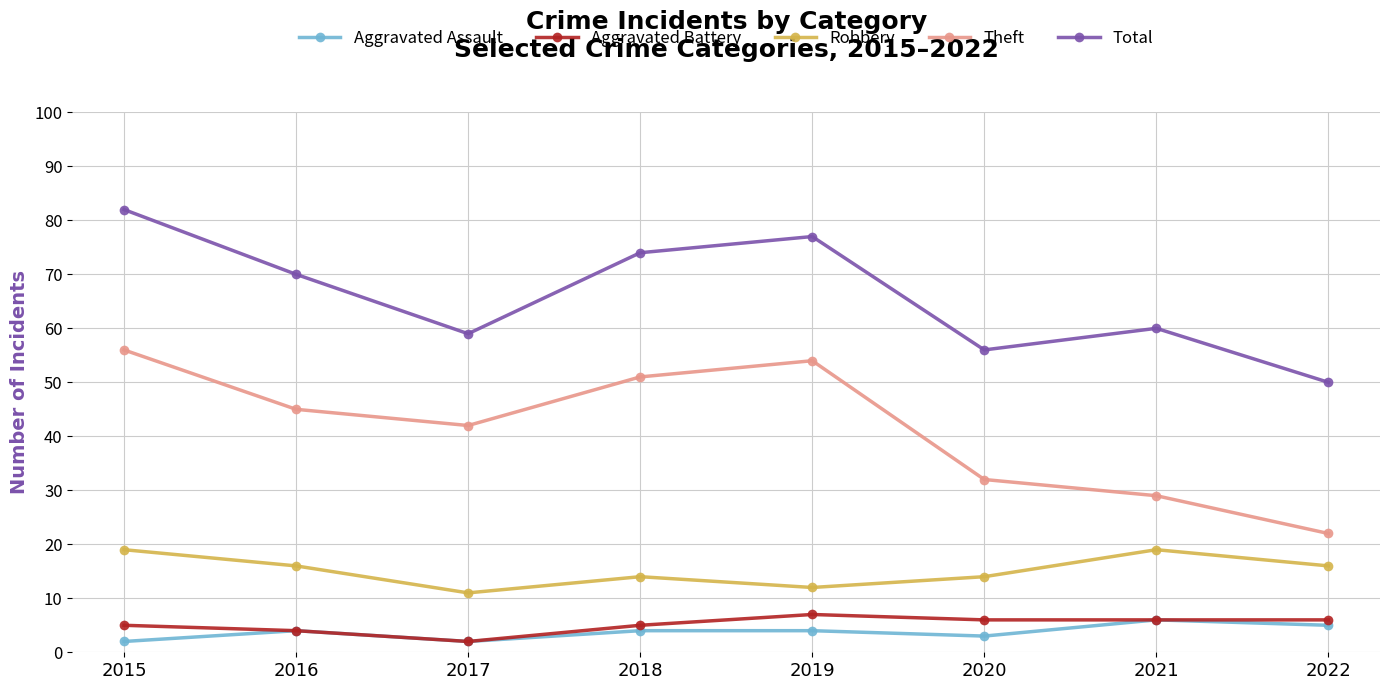

Rank the series by their maximum value, from lowest to highest.

Aggravated Assault, Aggravated Battery, Robbery, Theft, Total